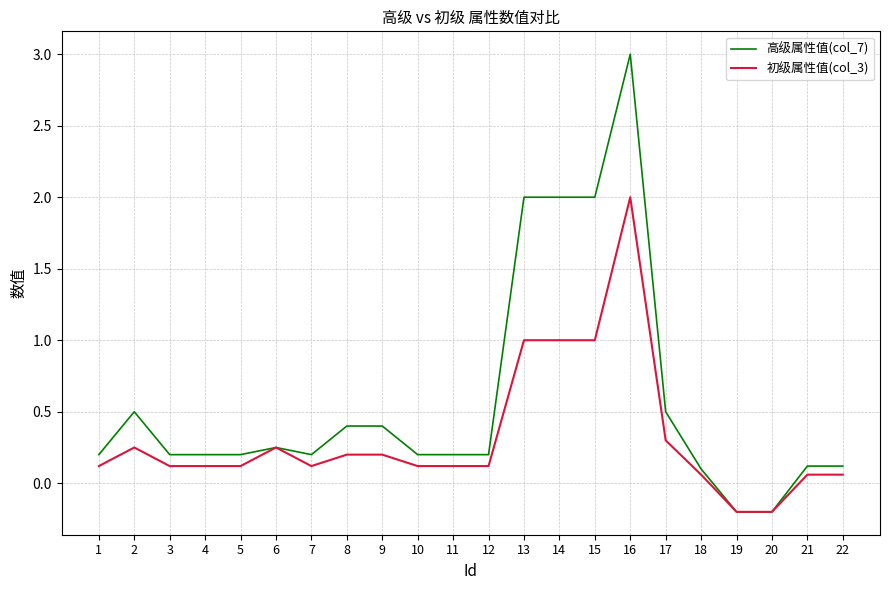

What is the smallest value displayed?

-0.2